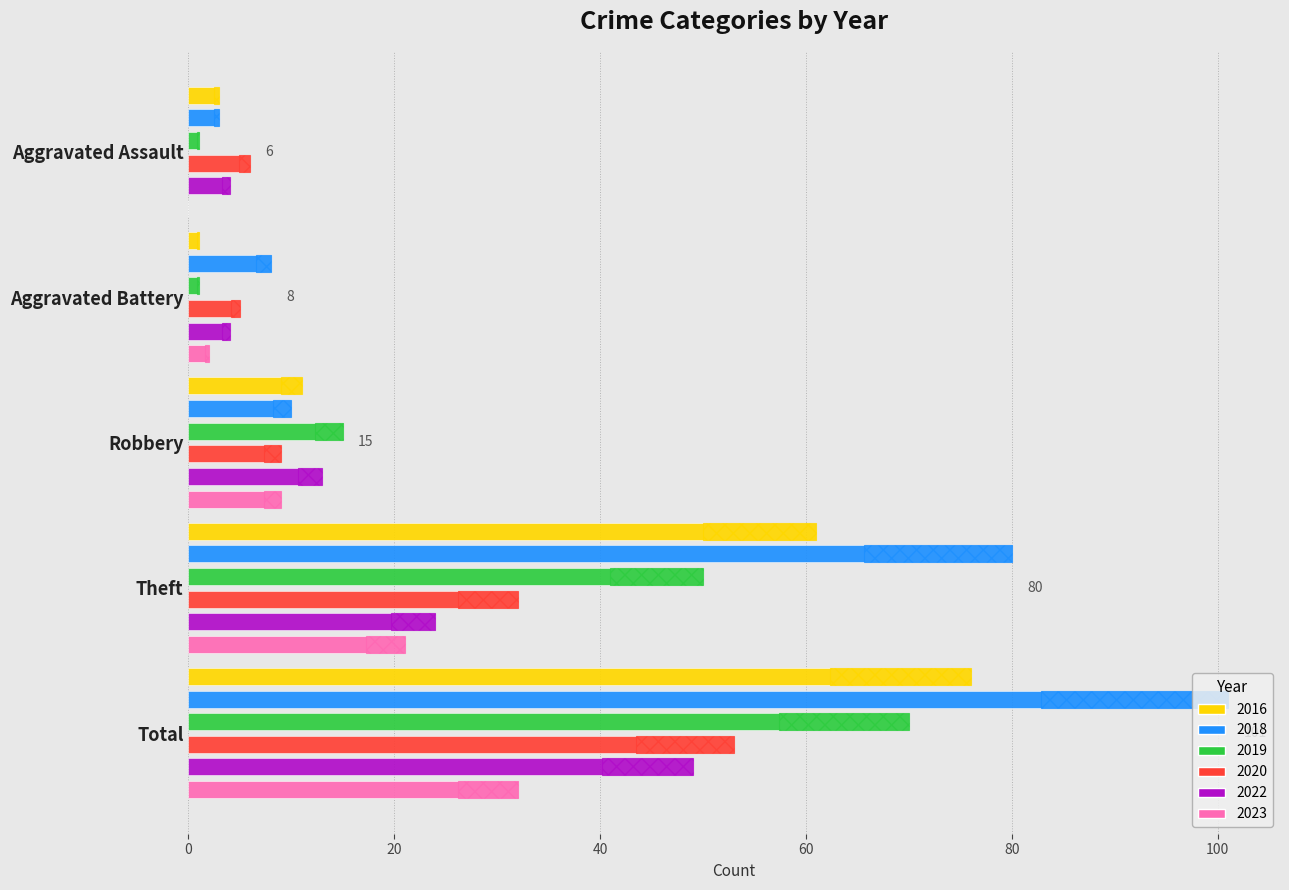

What is the difference between the maximum and minimum values in the 2022 series?

45